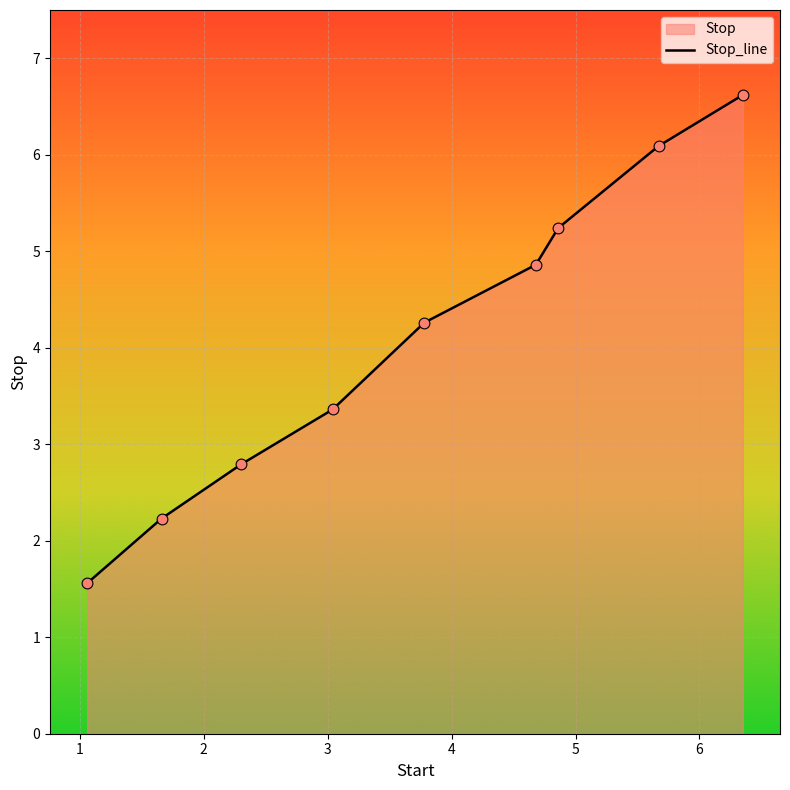

Which has a higher value, 3.04 or 1.06?

3.04